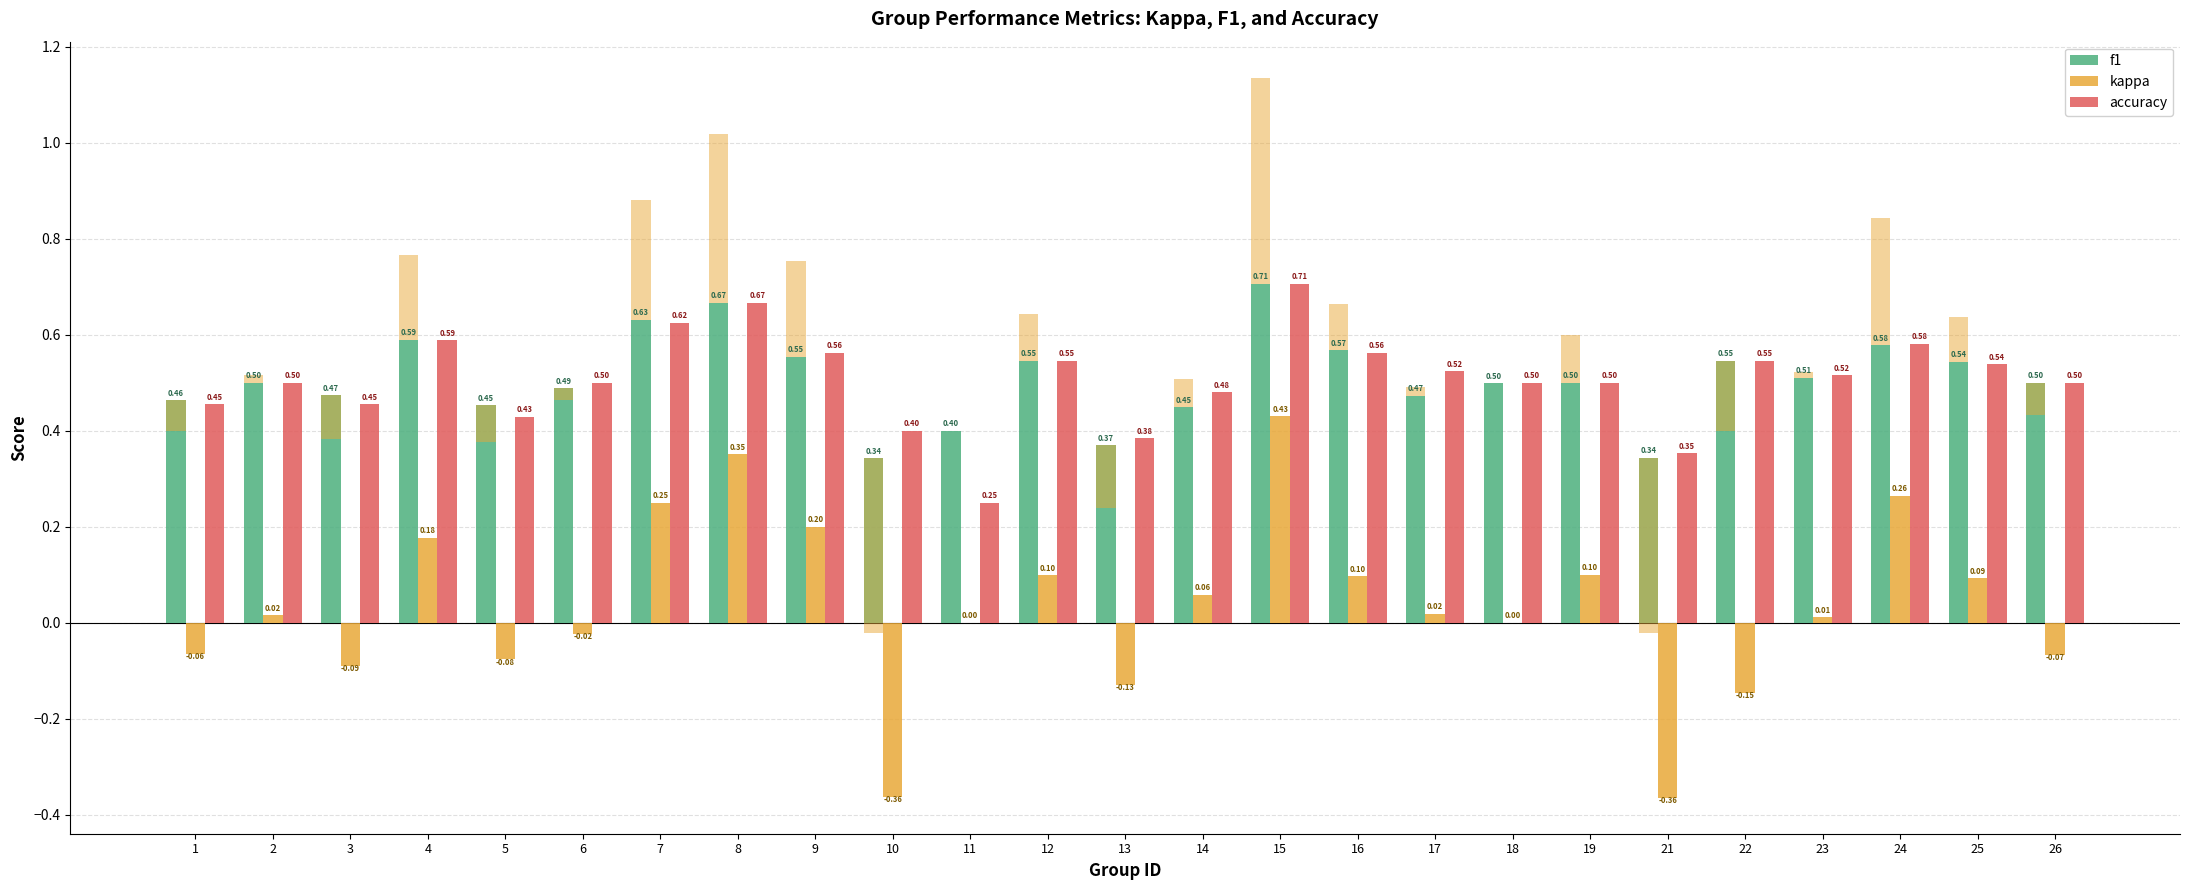

Rank the series by their maximum value, from highest to lowest.

f1, accuracy, kappa